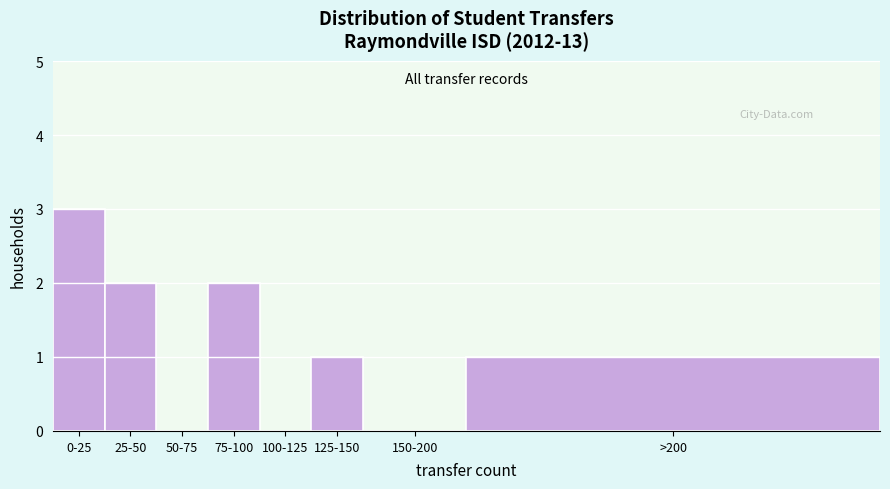

Reading left to right, what are all the values shown in this chart?

0-25=3	25-50=2	50-75=0	75-100=2	100-125=0	125-150=1	150-200=0	>200=1